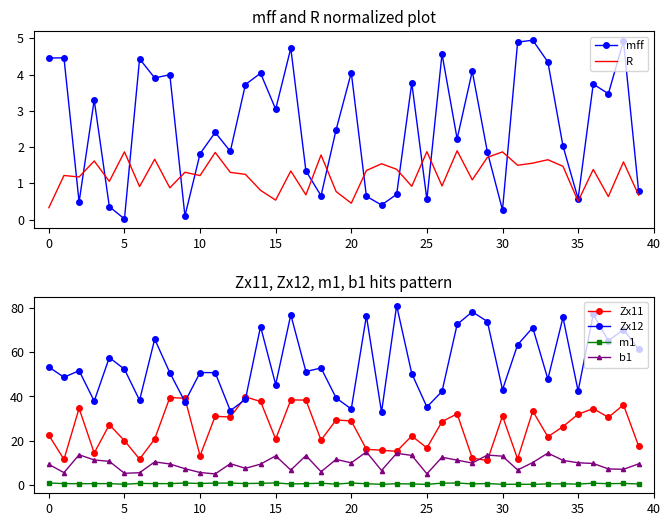

True or false: Zx12 has more than 0 points higher than both neighbors.

True